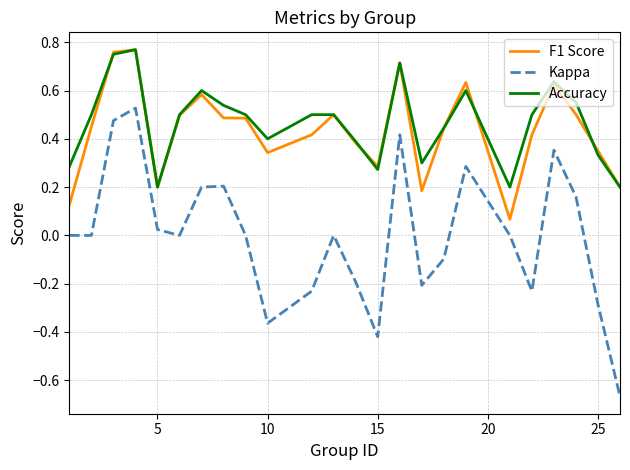

True or false: Kappa has more than 0 interior local peaks.

True